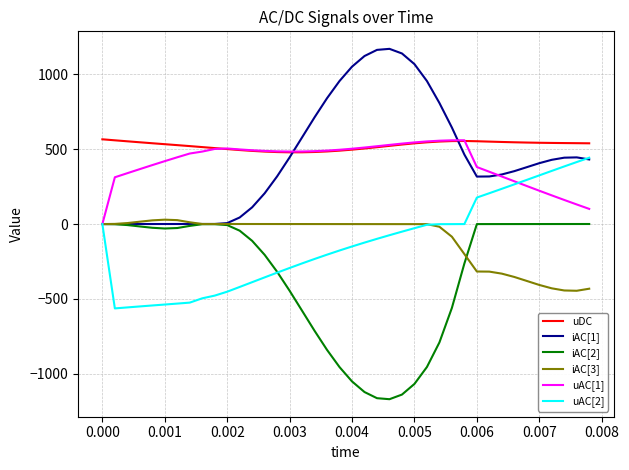

What is the highest value of the uAC[2] series?

442.7